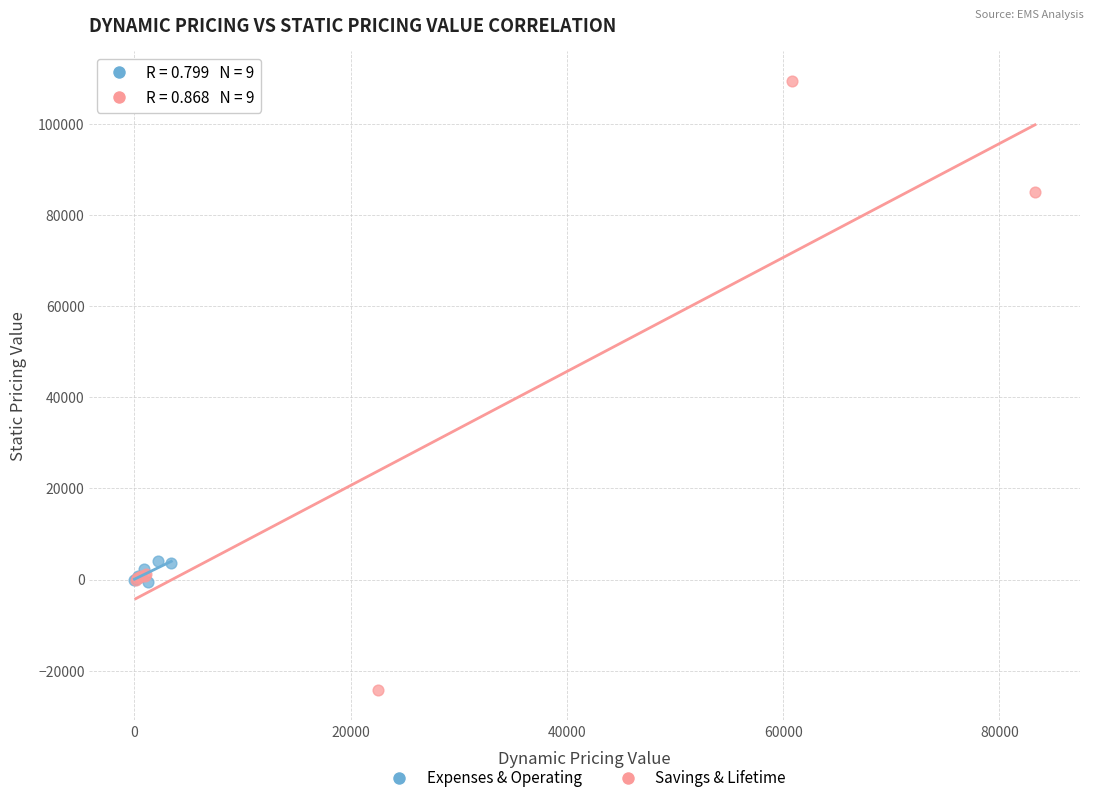

Which series contains the lowest Y value?

Savings & Lifetime